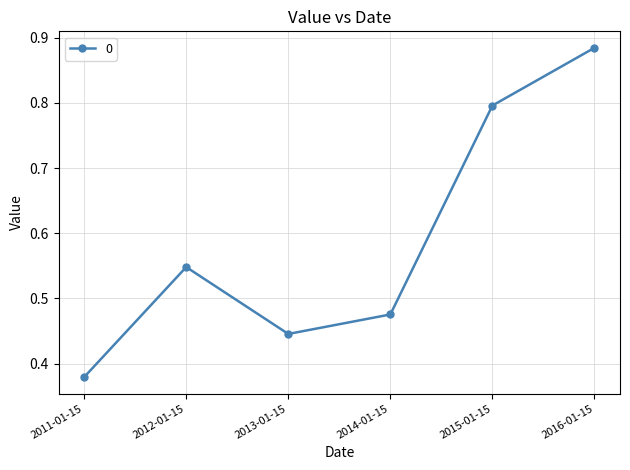

True or false: the data has more than 1 interior local peaks.

False